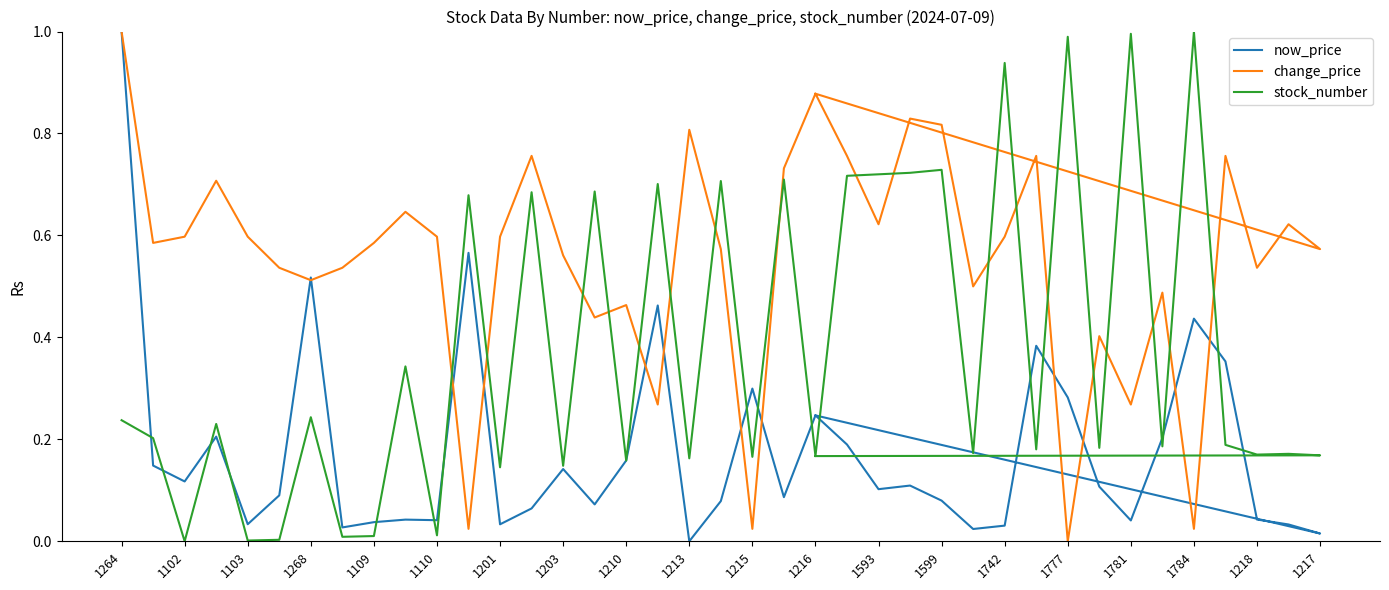

Which series ends up on top after the final intersection of now_price and change_price?

change_price